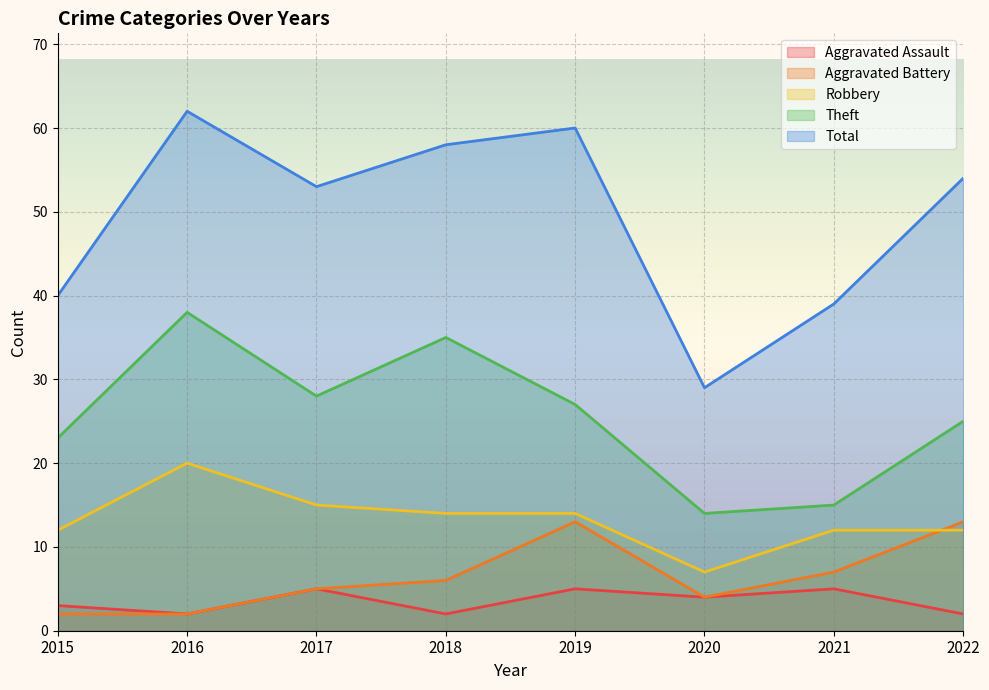

What is the total value across all series at 2022?

106